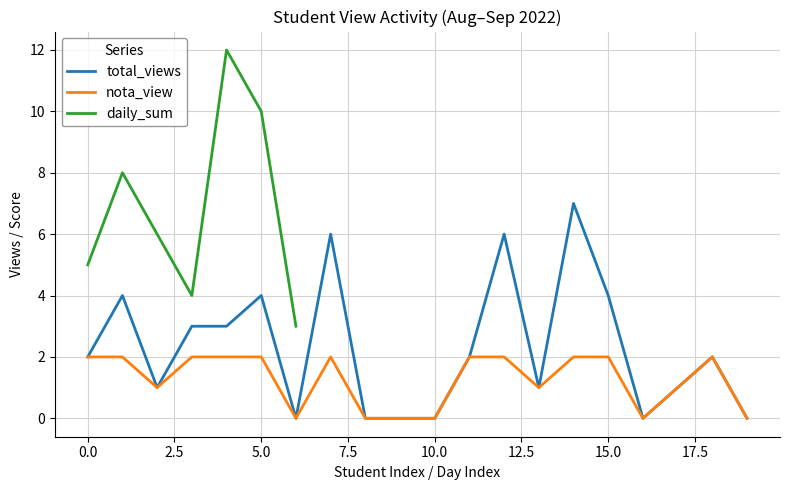

Is this an area chart (filled region under the line)?

No